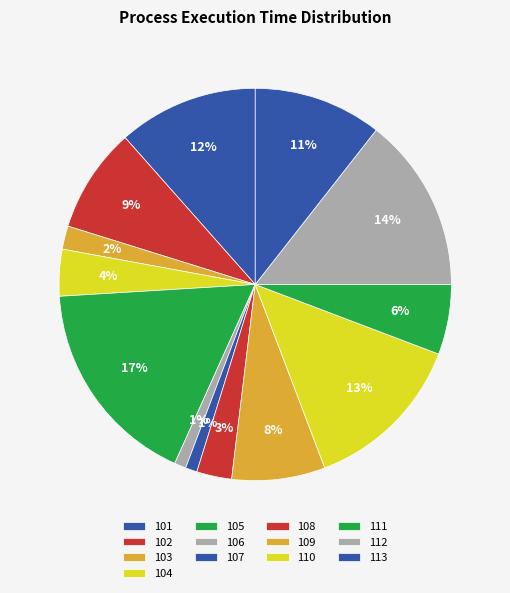

To the nearest percent, what percentage of the pie is 113?

11%